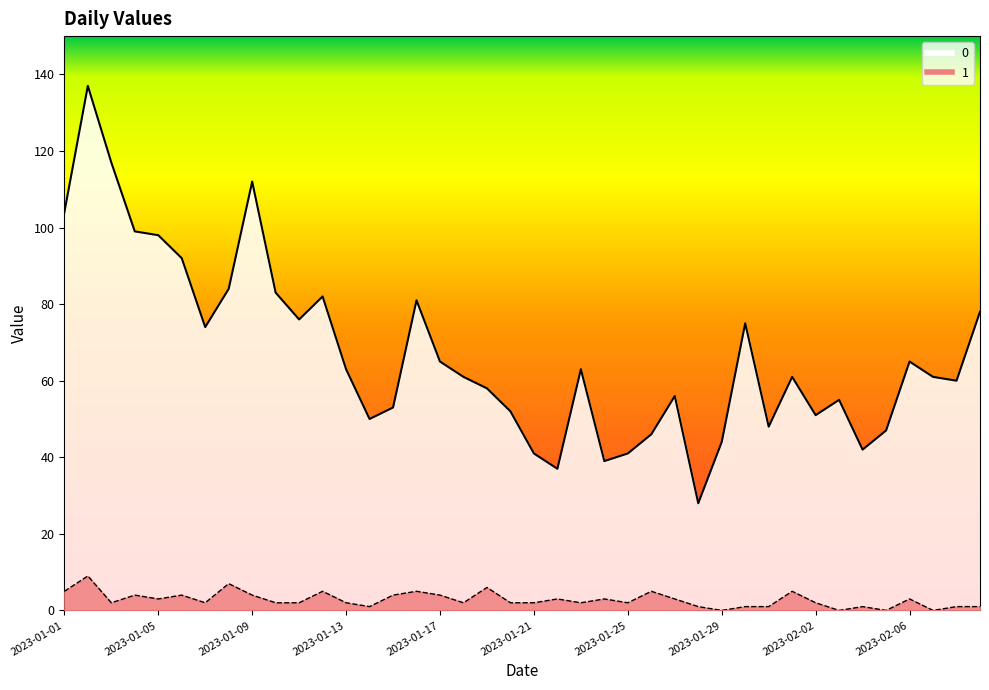

Between 2023-01-08 and 2023-01-03, which is larger?

2023-01-03